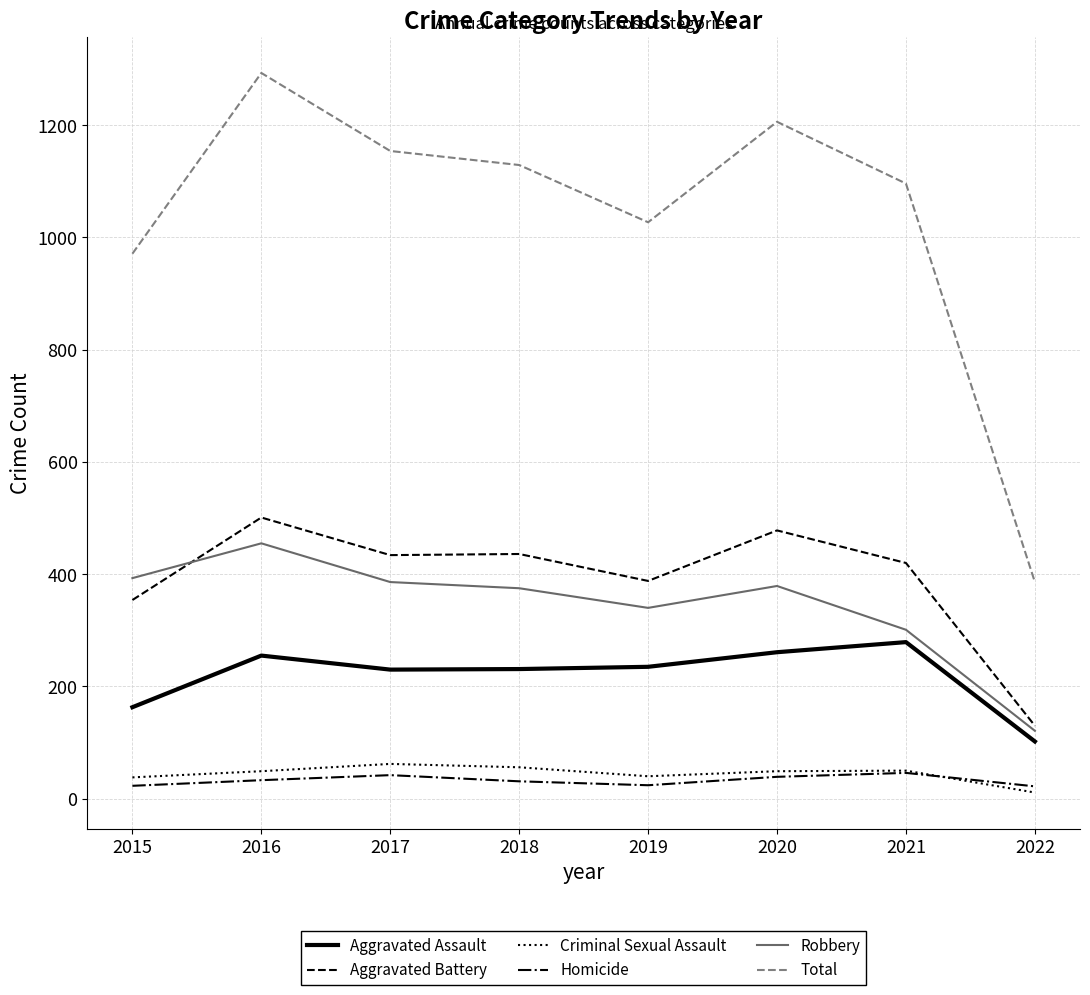

What is the spread (max minus min) of values at 2018?

1098